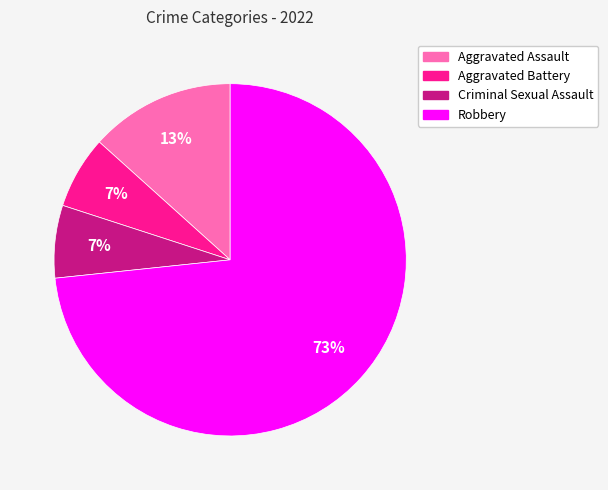

True or false: Criminal Sexual Assault accounts for 7% of the total.

True